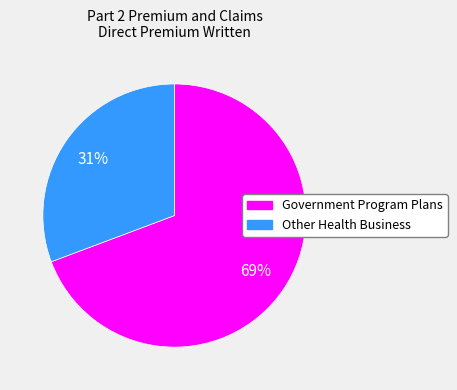

Which category has the smallest portion of the pie?

Other Health Business